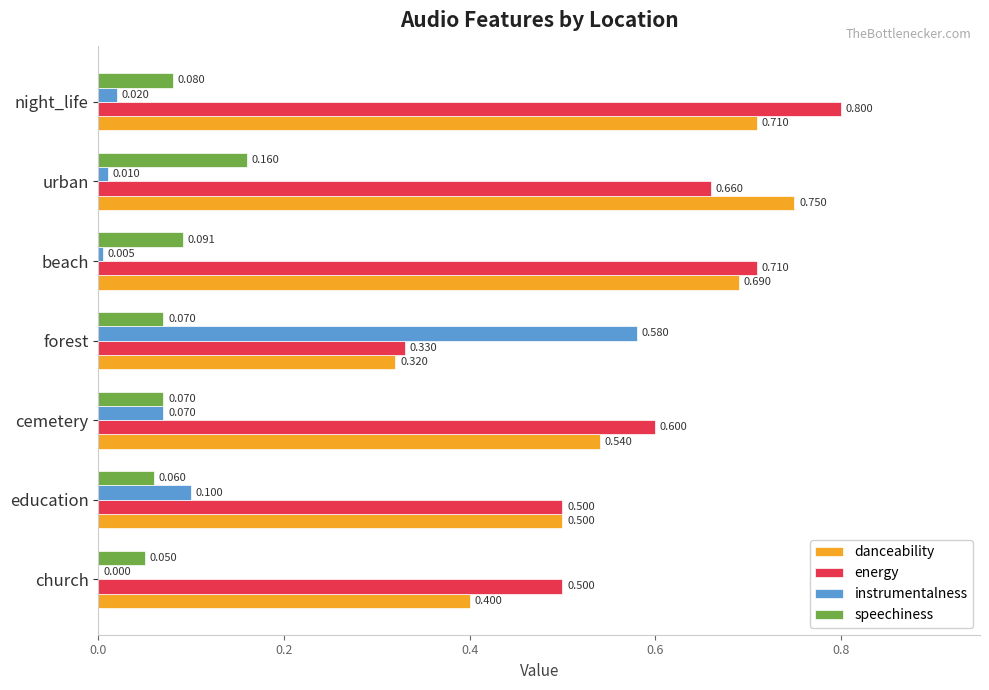

Where is energy nearest to the value 0?

forest